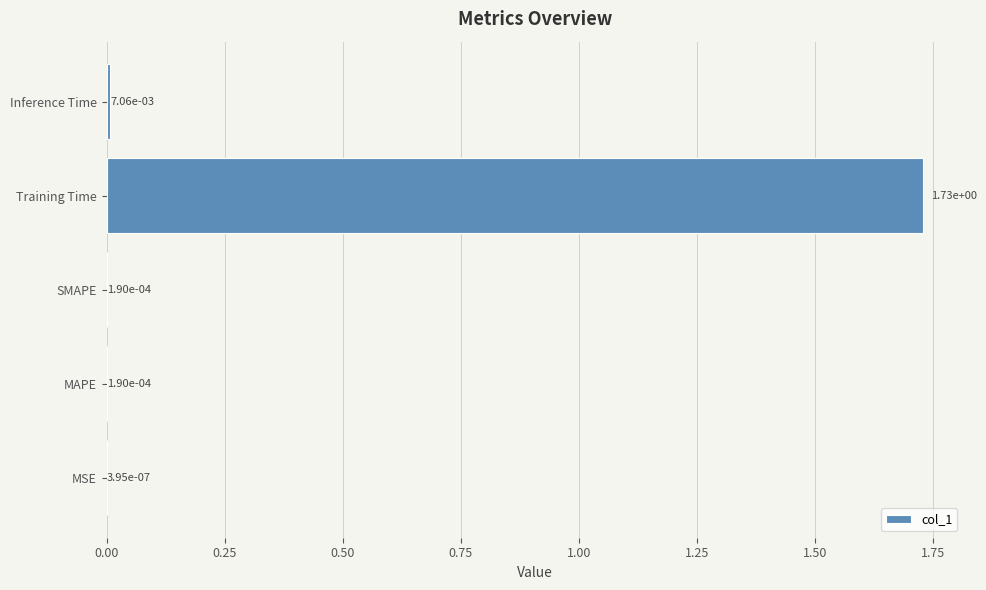

Which category has the highest value across all series?

Training Time